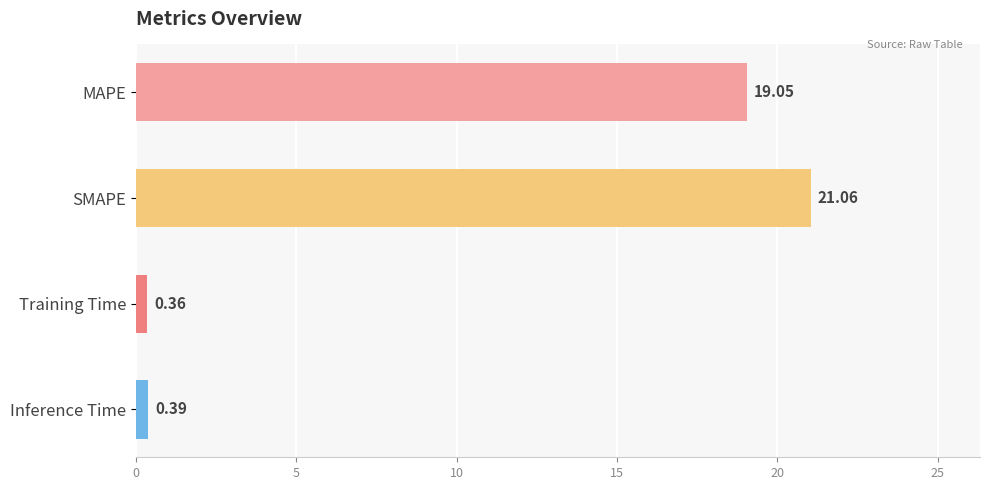

What is the maximum value shown in the chart?

21.1